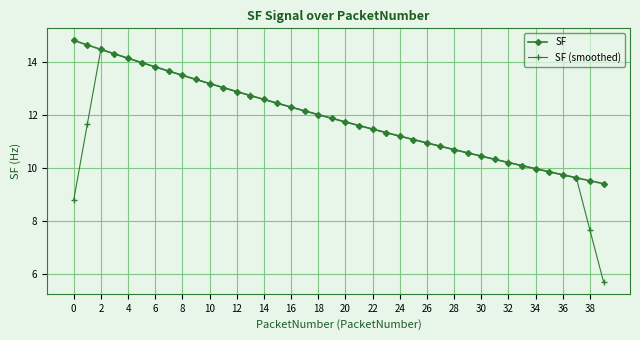

What is the greatest value displayed?

14.8